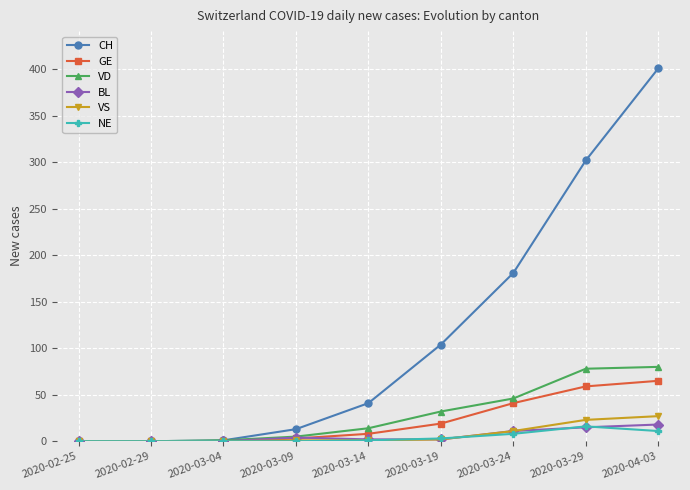

True or false: VS has a value of 16 at 2020-03-04.

False